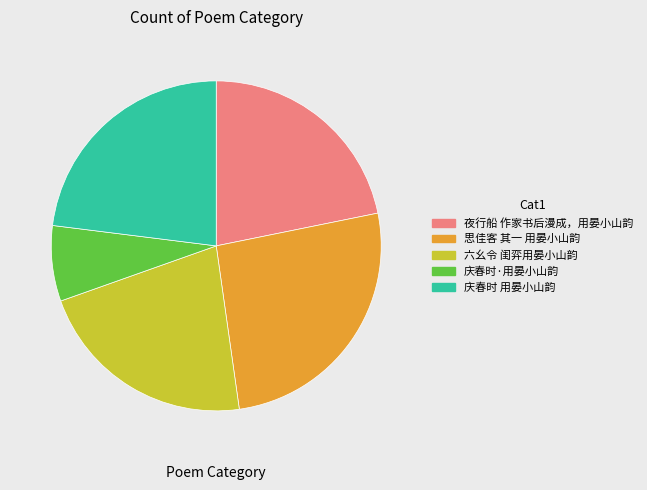

Do 庆春时 用晏小山韵 and 庆春时·用晏小山韵 together represent more than half of the pie?

No